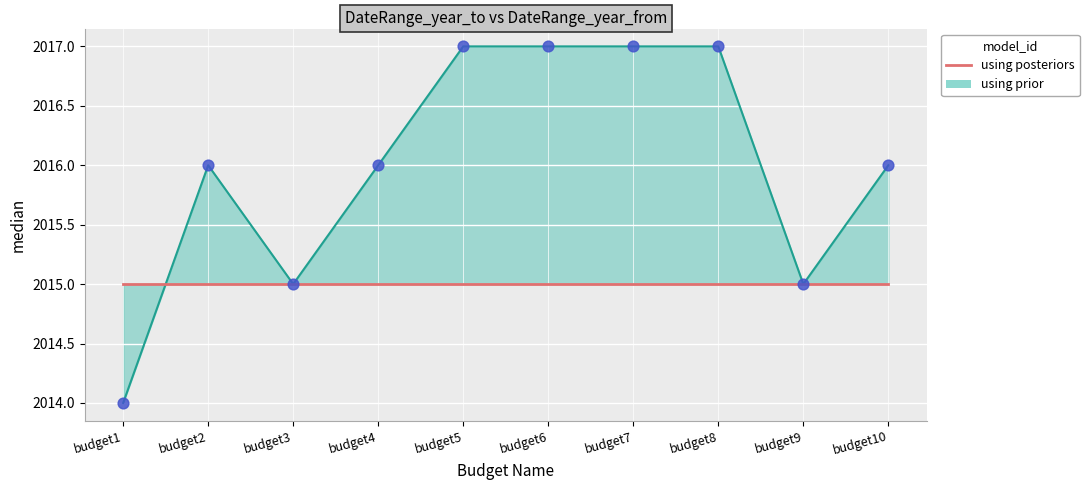

Which series contains the lowest Y value?

using prior median (DateRange_year_to)